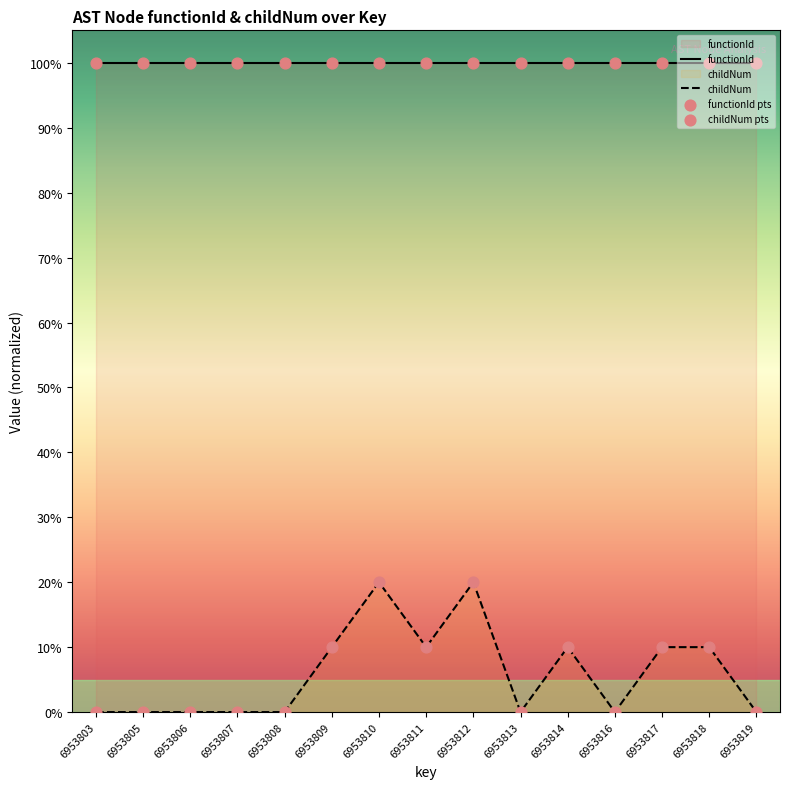

Which series has the largest Y range (max minus min)?

childNum